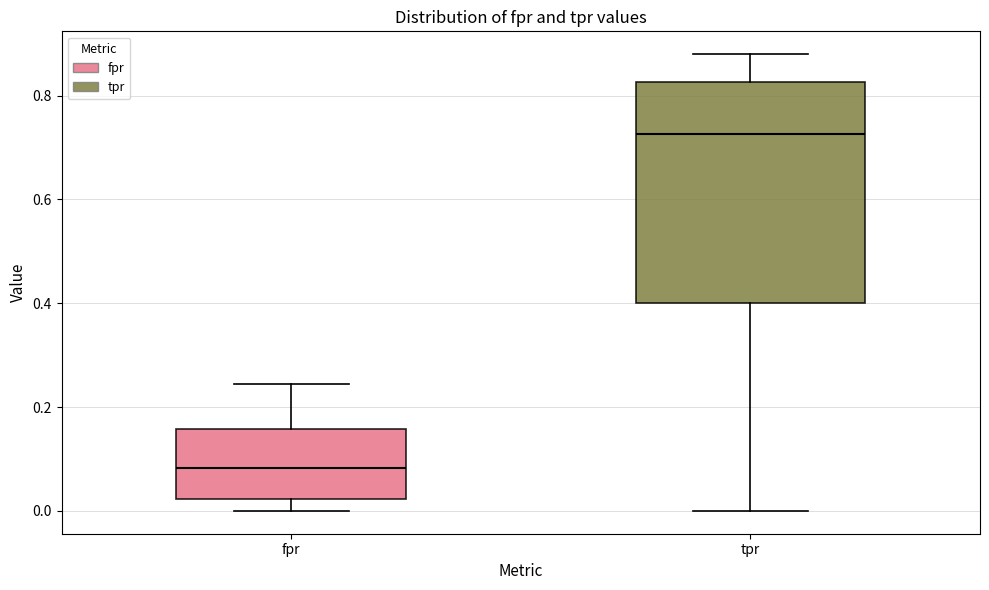

Where is the lower edge of the box for tpr on the y-axis? The values are not printed on the chart, so give them approximately, as read against the axis.

0.40